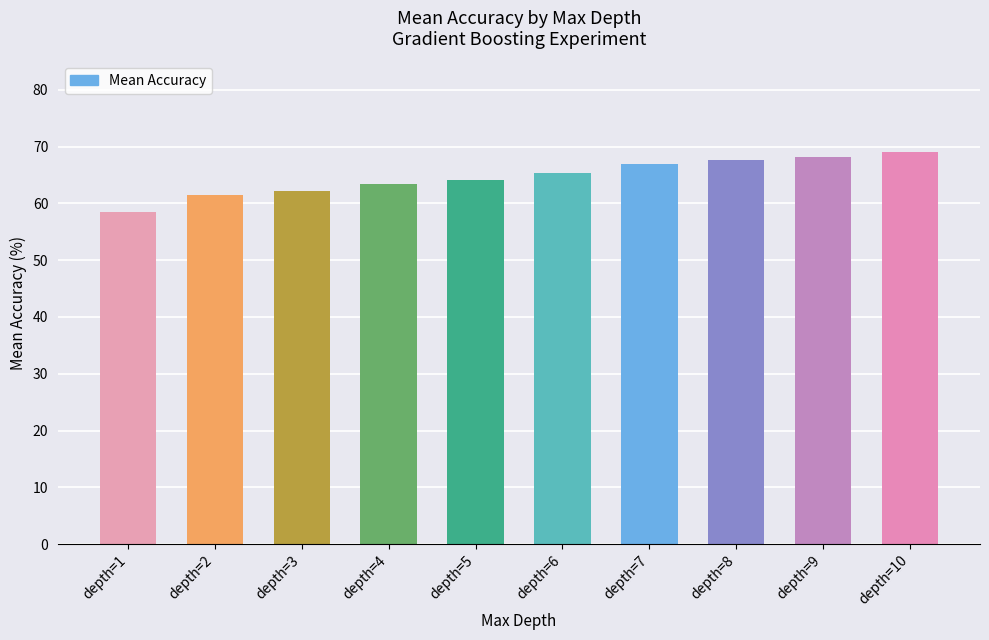

What is the ratio of the value at depth=8 to the value at depth=5?

1.1